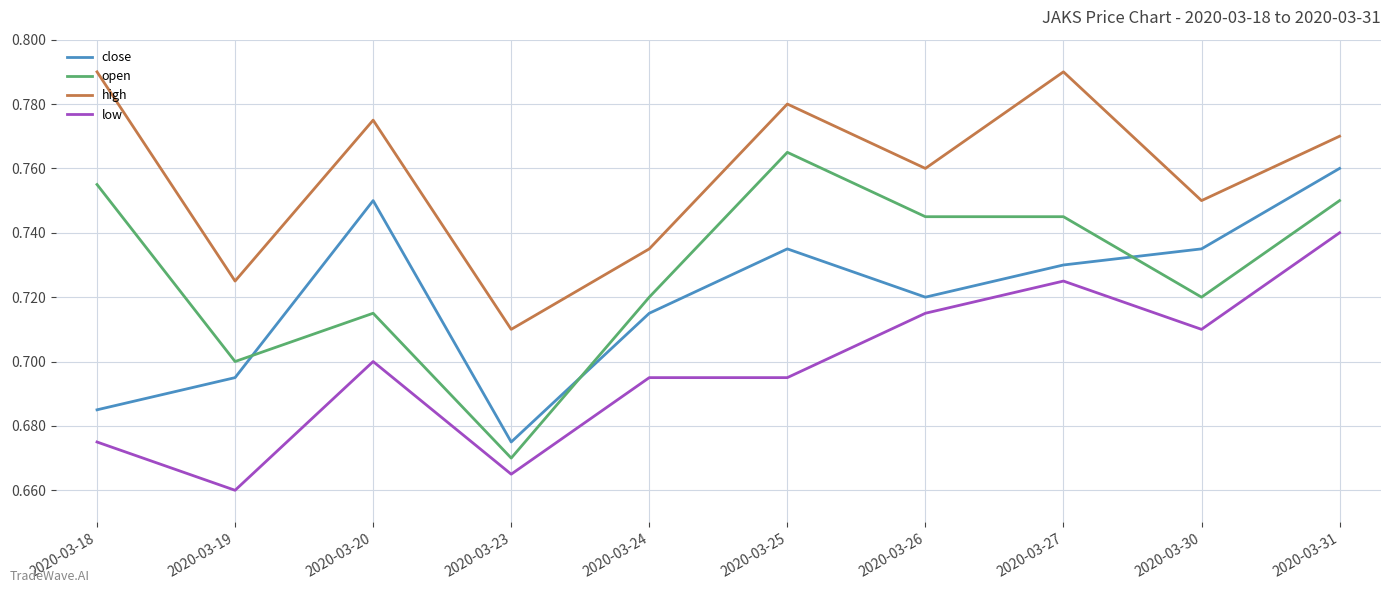

At how many categories does at least one series exceed 0?

10